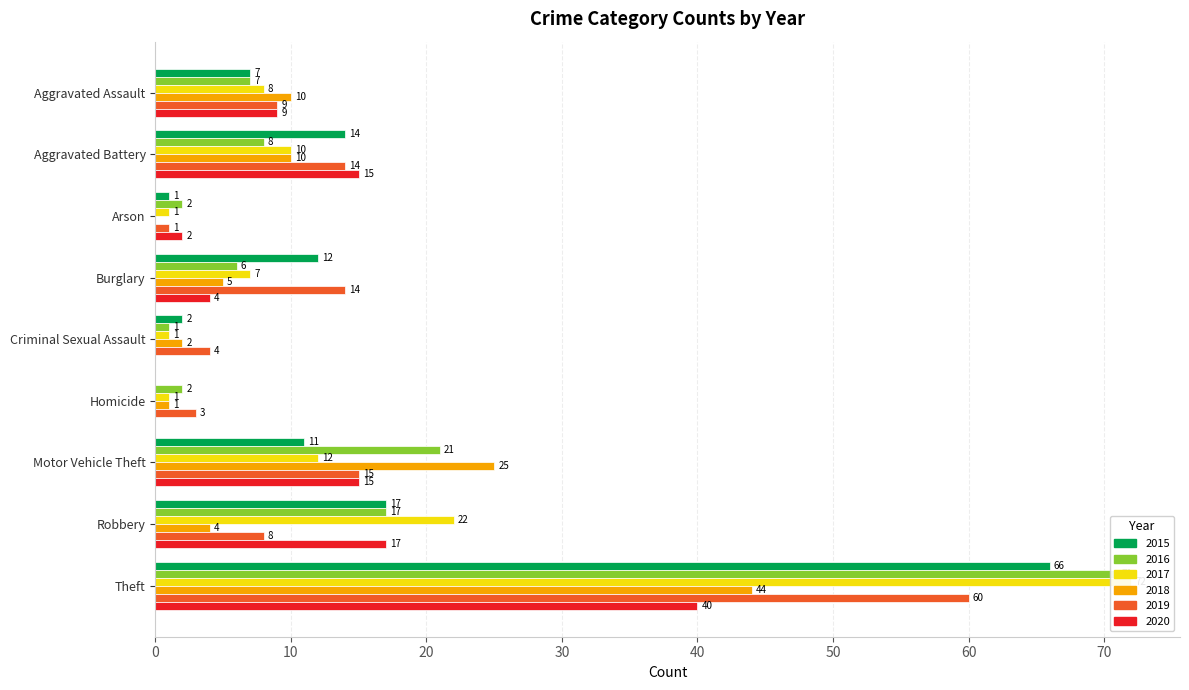

What is the maximum value shown in the chart?

72